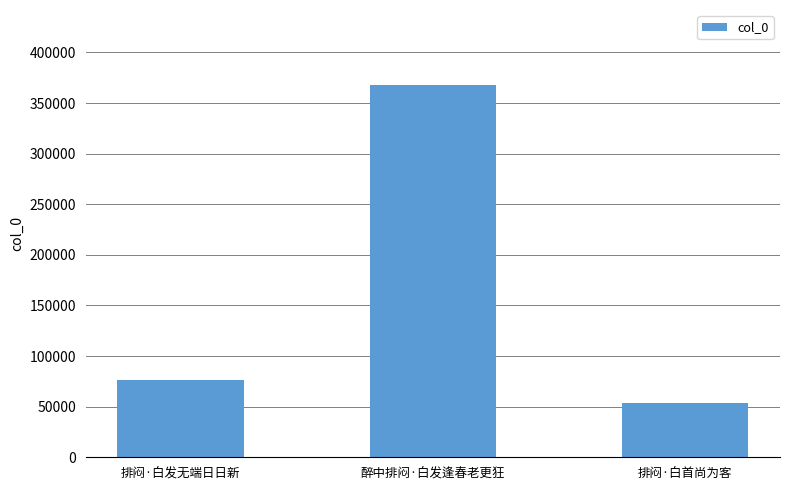

Which has a higher value, 醉中排闷·白发逢春老更狂 or 排闷·白发无端日日新?

醉中排闷·白发逢春老更狂